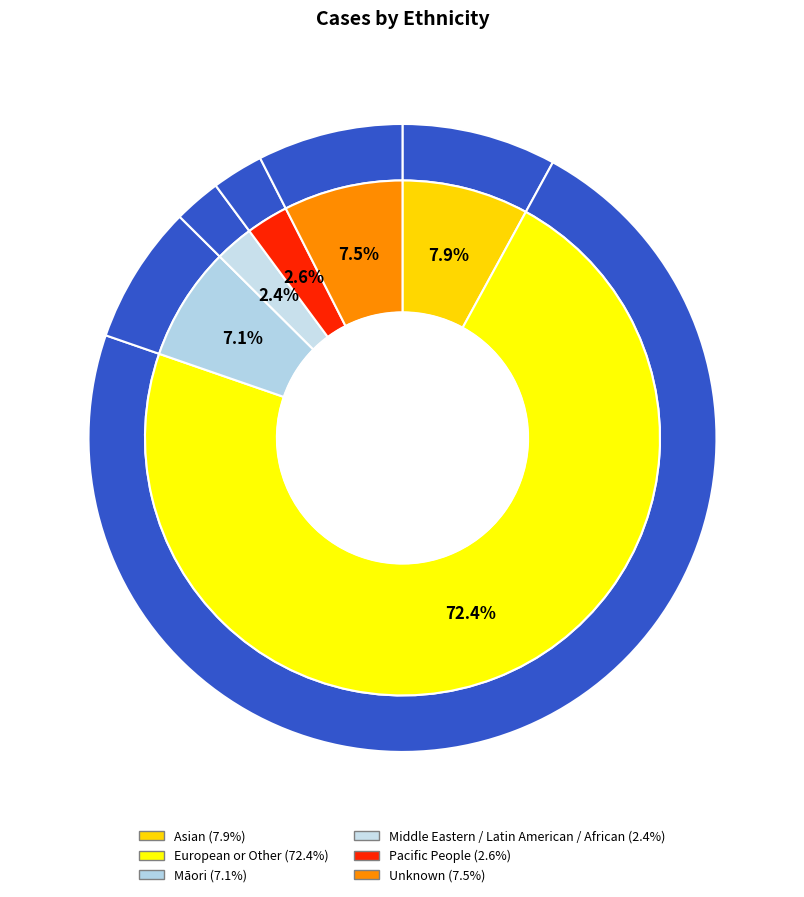

Which slice represents more than half of the pie?

European or Other